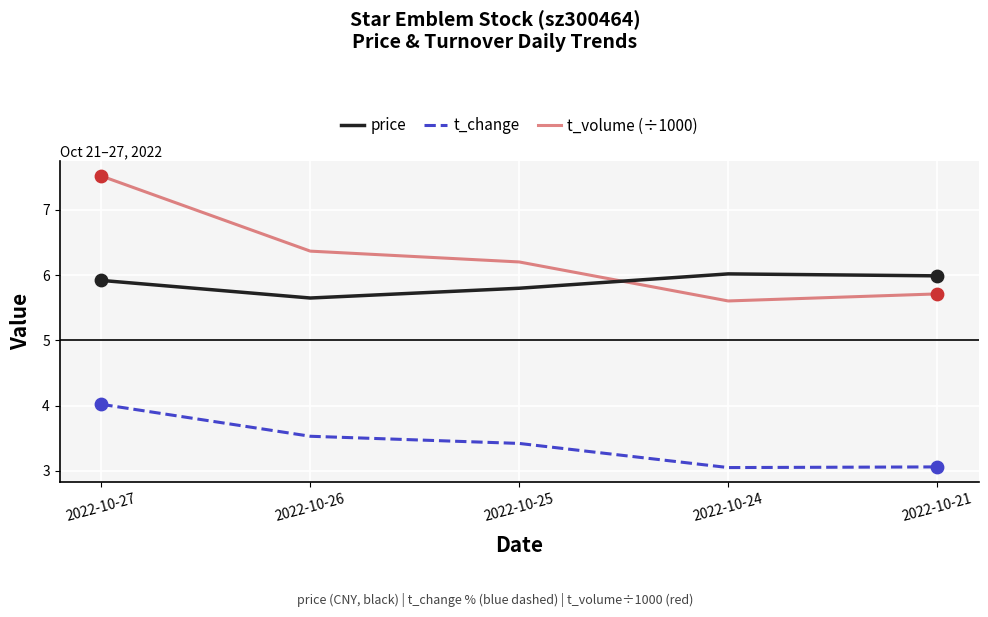

Between 2022-10-27 and 2022-10-25, which series saw the biggest shift?

t_volume (÷1000)